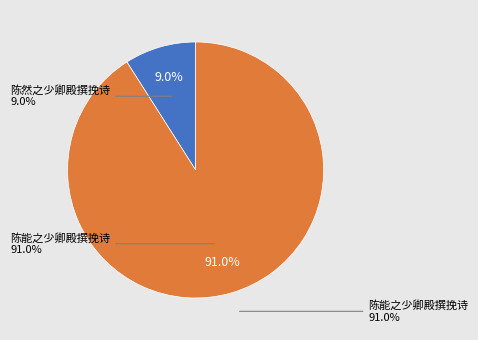

Combined, do 陈能之少卿殿撰挽诗 and 陈然之少卿殿撰挽诗 account for over 50%?

Yes